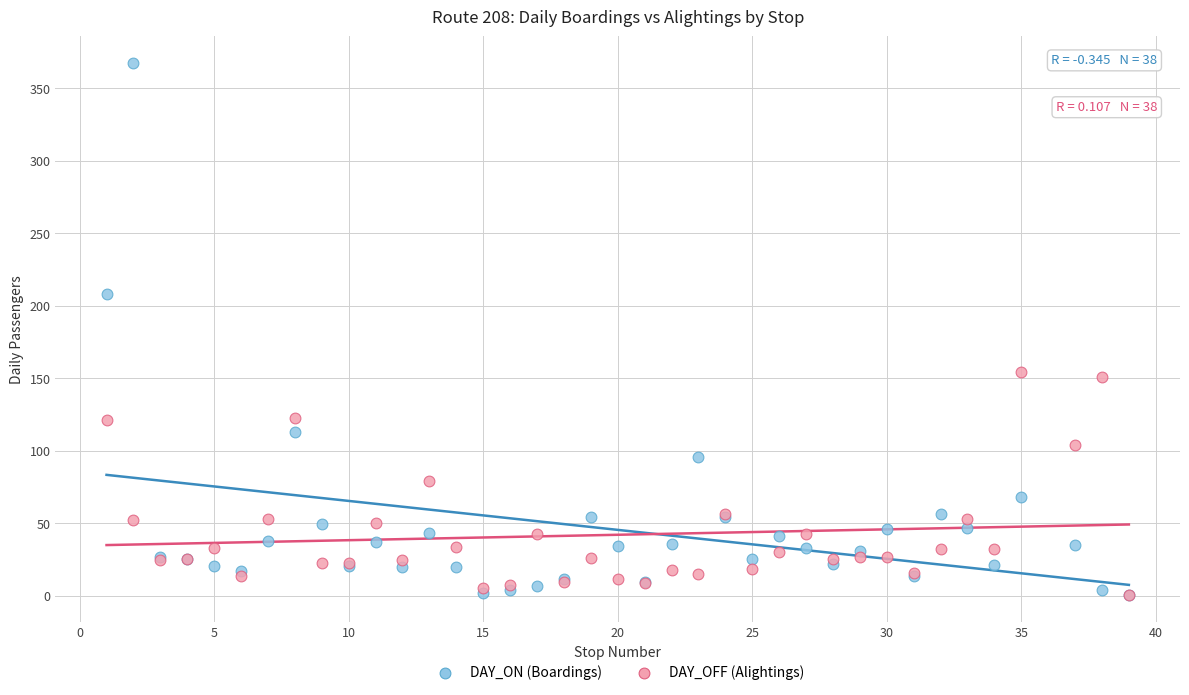

Which series contains the highest Y value?

DAY_ON (Boardings)